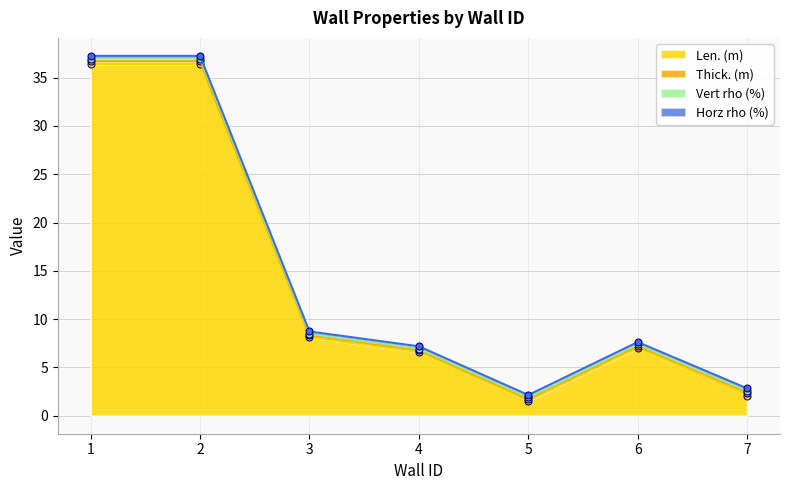

What is the maximum value shown in the chart?

36.4